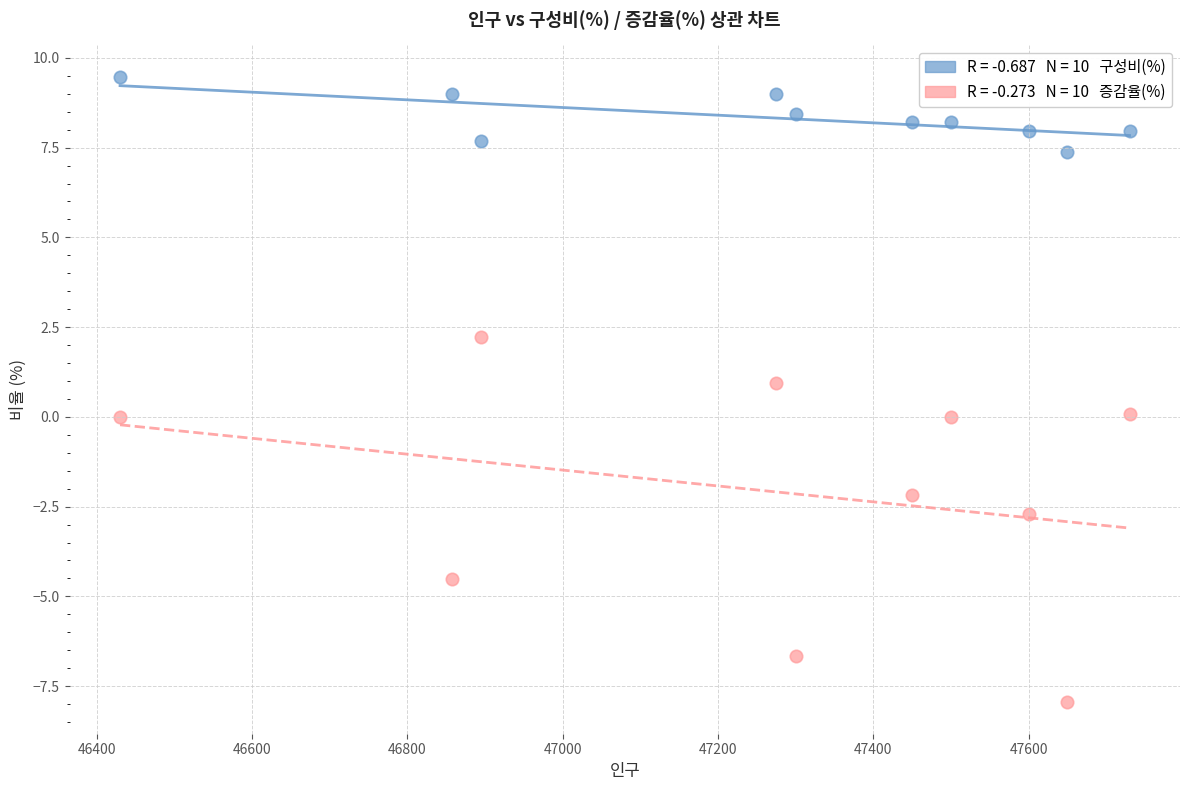

Across all data points, what is the range of X values (max minus min)?

1300.0